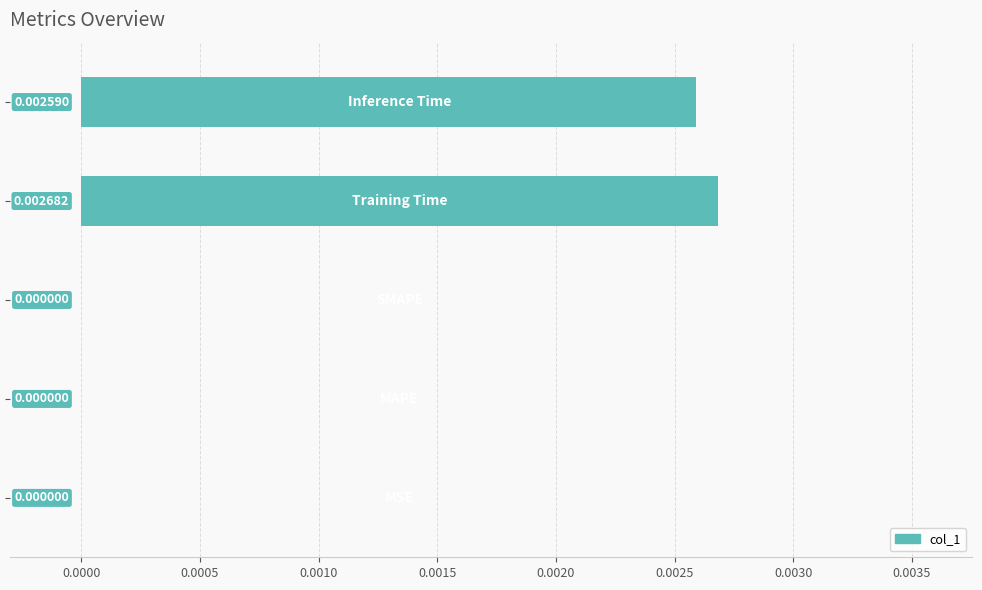

How many data points are above 0?

2